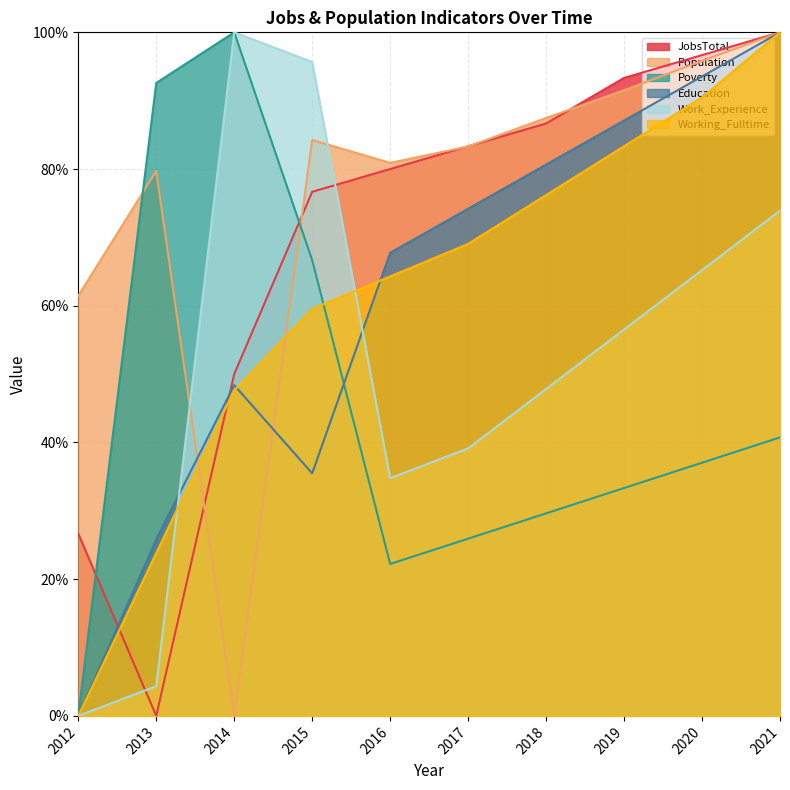

Which series changed the most between 2019 and 2020?

Work_Experience